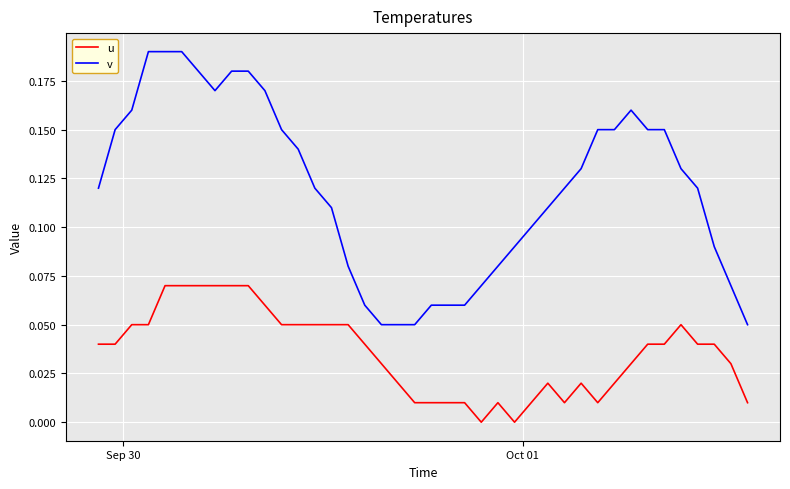

Rank the series by their maximum value, from highest to lowest.

v, u